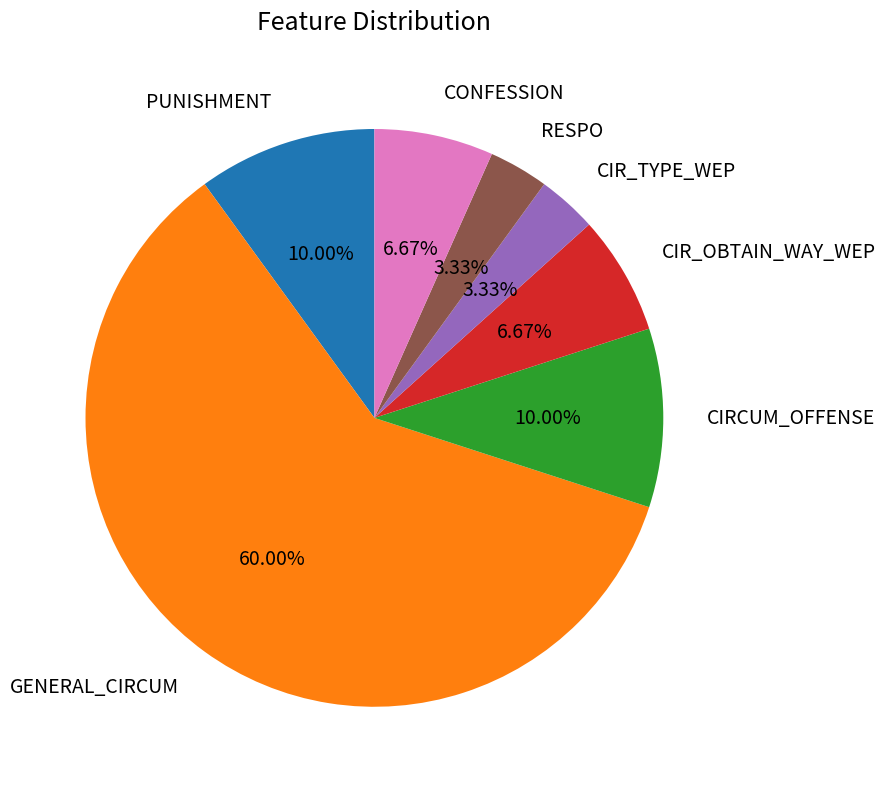

Approximately how many times larger is the value at CIR_TYPE_WEP compared to CONFESSION?

0.5